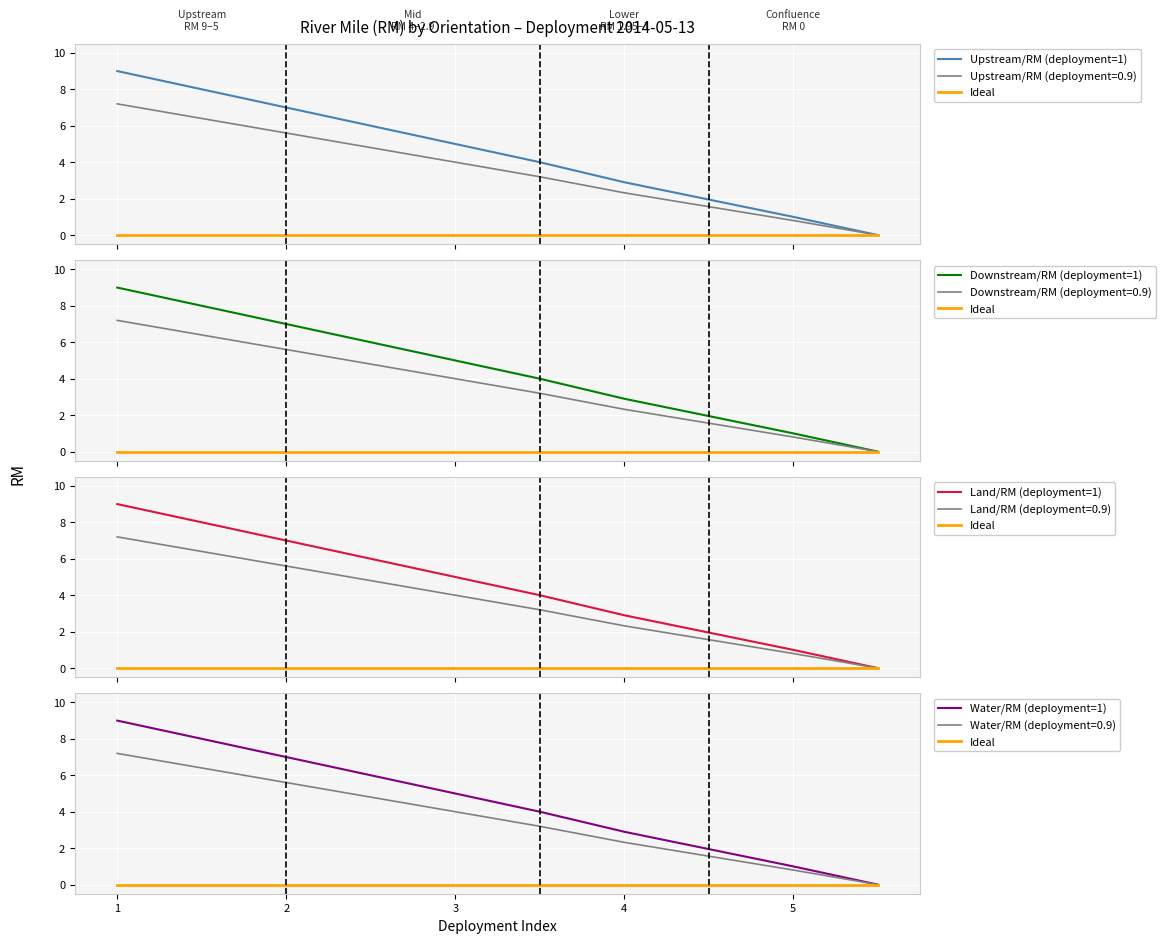

What are all the series names shown in the legend?

Upstream/RM (deployment=1), Ideal, Downstream/RM (deployment=1), Land/RM (deployment=1), Water/RM (deployment=1)